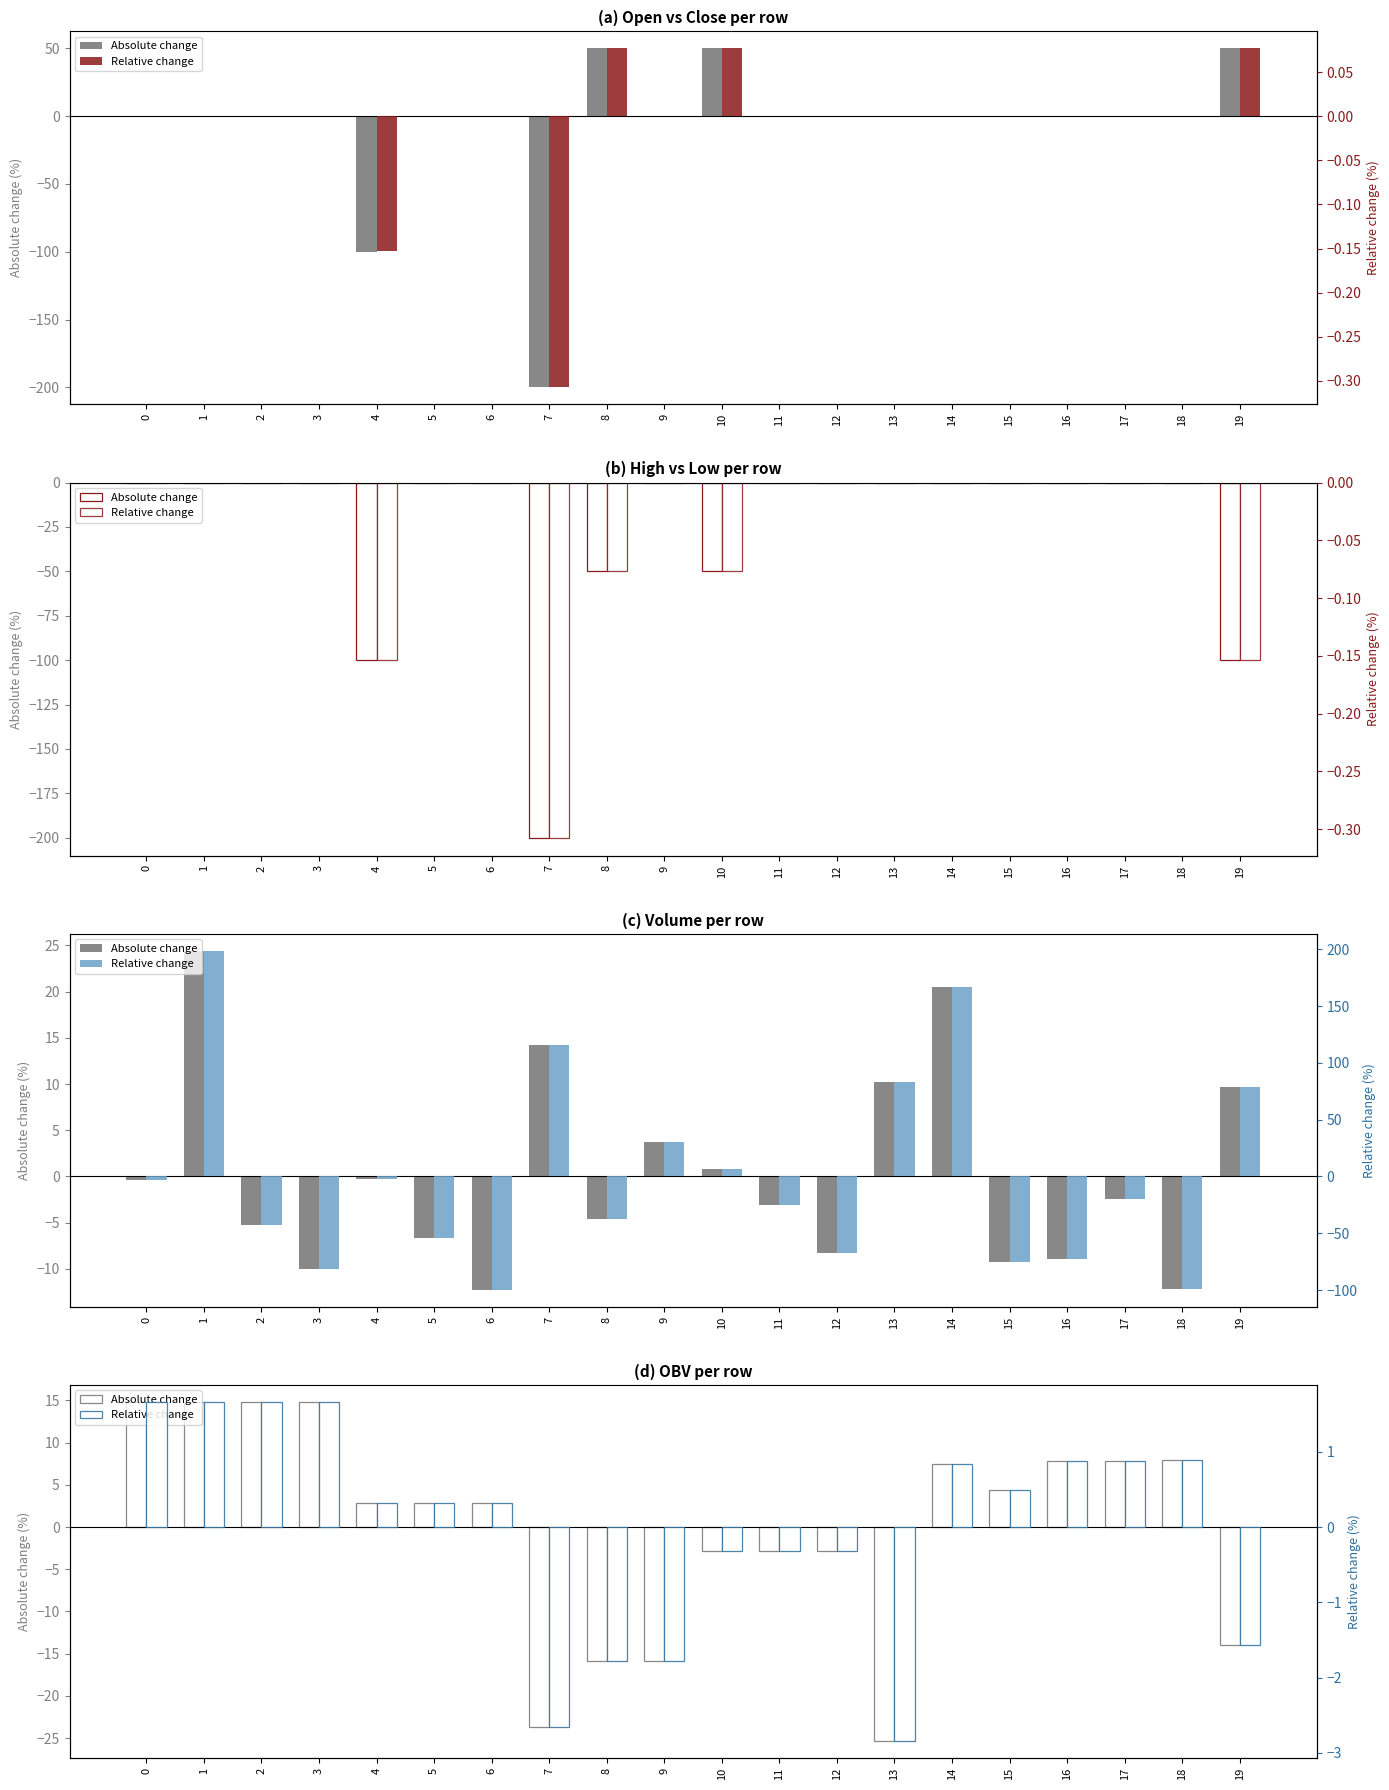

What is the value of the Relative change bar at the 12th from the left?

-0.3